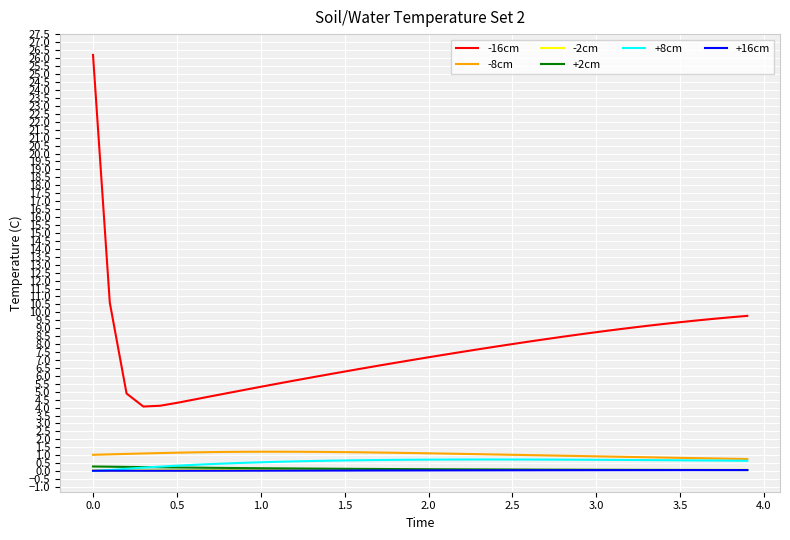

True or false: +16cm and -8cm cross at least once.

False